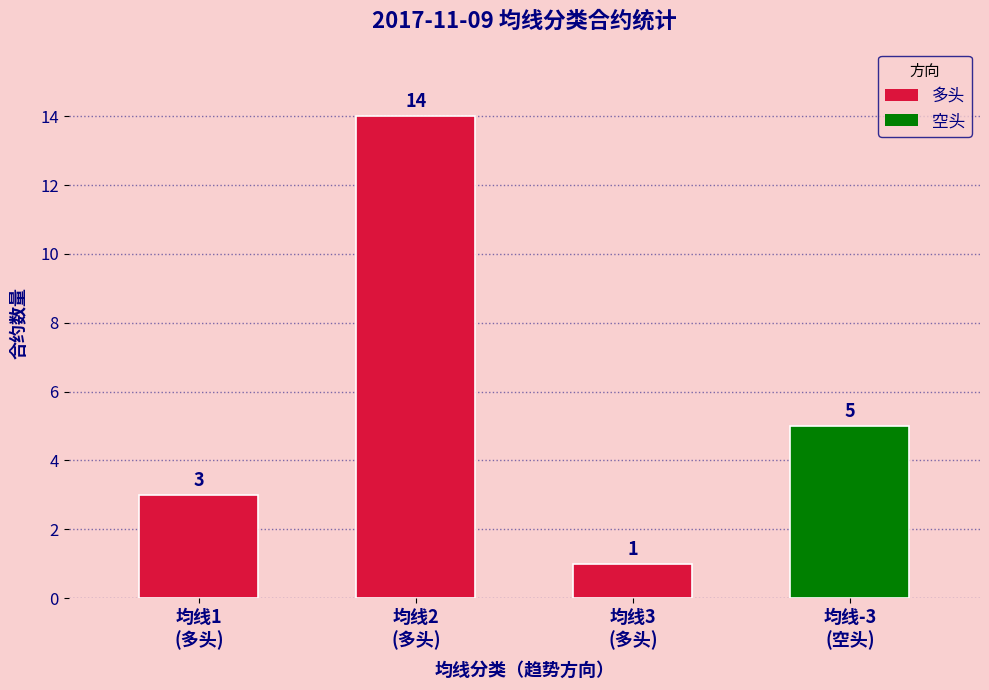

Are the bars horizontal?

No